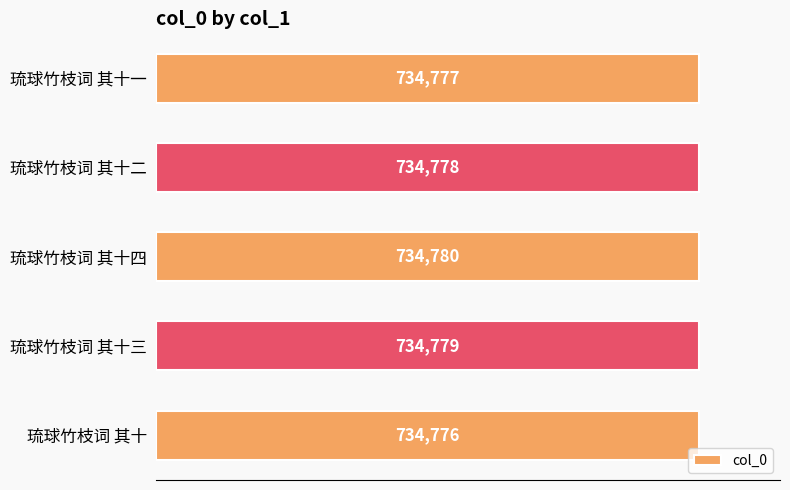

Approximately how many times larger is the value at 琉球竹枝词 其十二 compared to 琉球竹枝词 其十四?

1.0